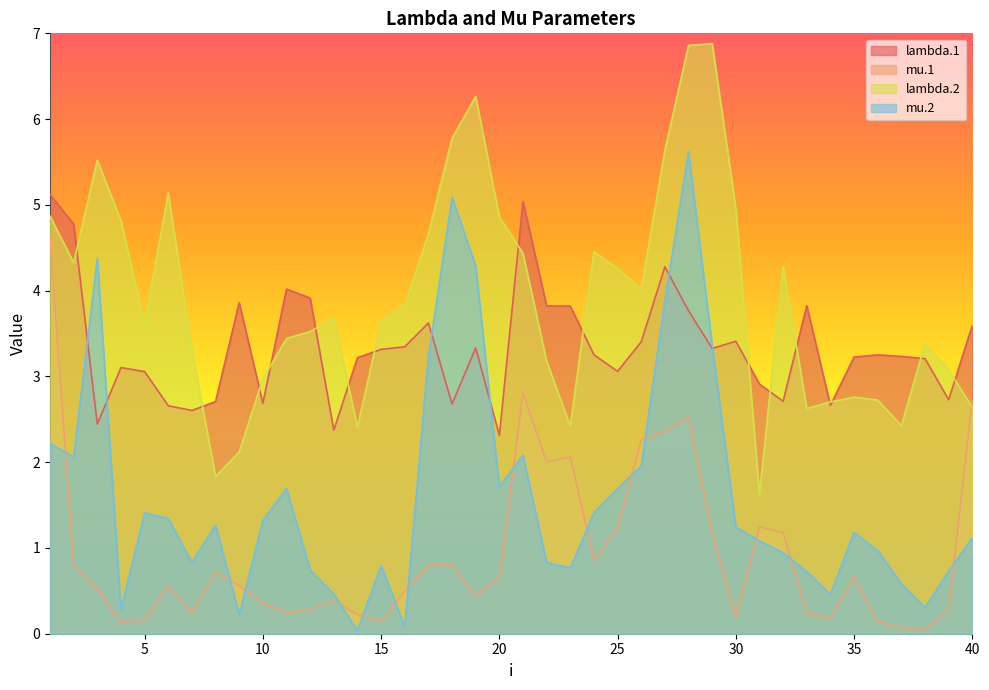

What is the difference between the highest and lowest values at 5?

3.4